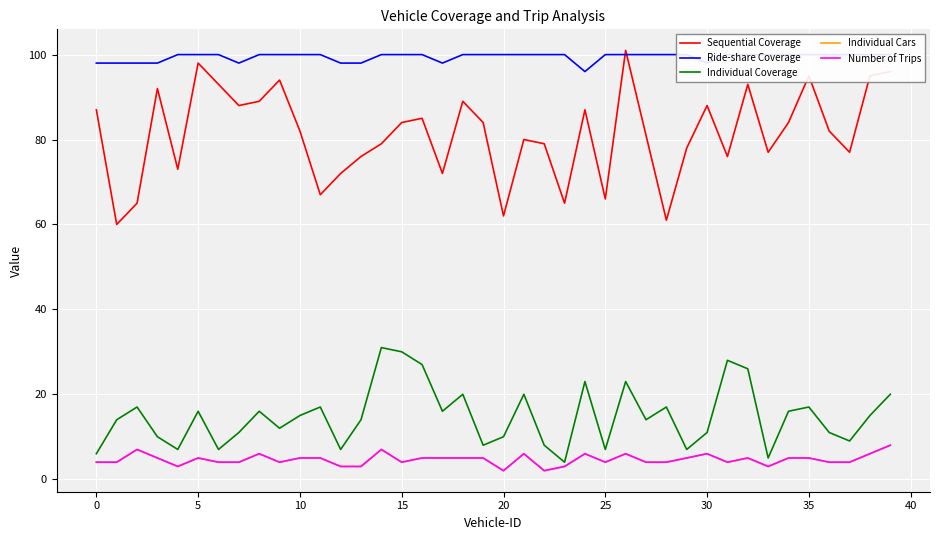

Which series ends up on top after the final intersection of Ride-share Coverage and Sequential Coverage?

Ride-share Coverage